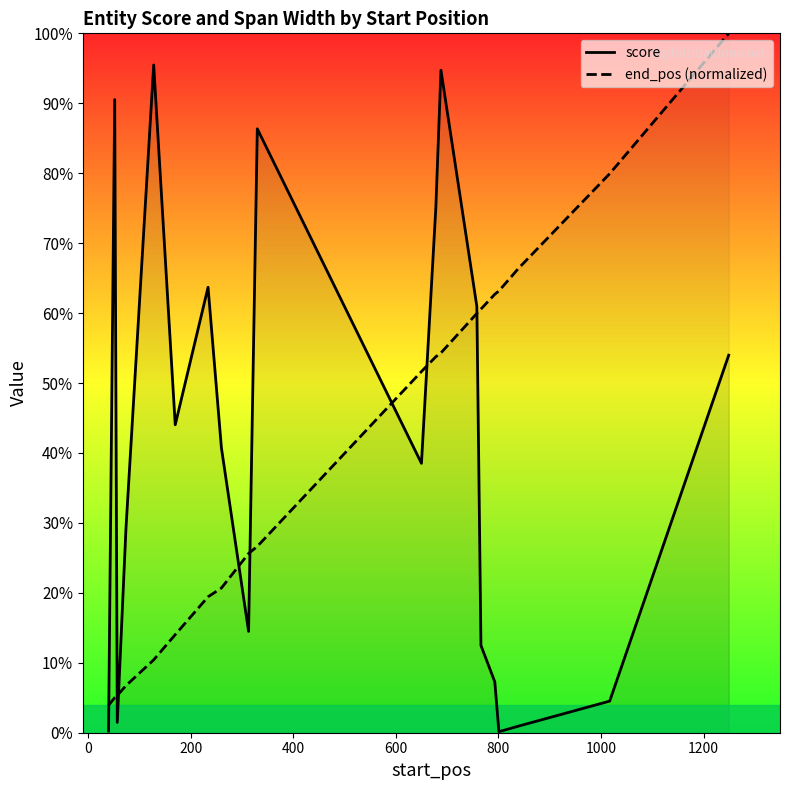

True or false: end_pos (normalized) has more than 2 points higher than both neighbors.

False